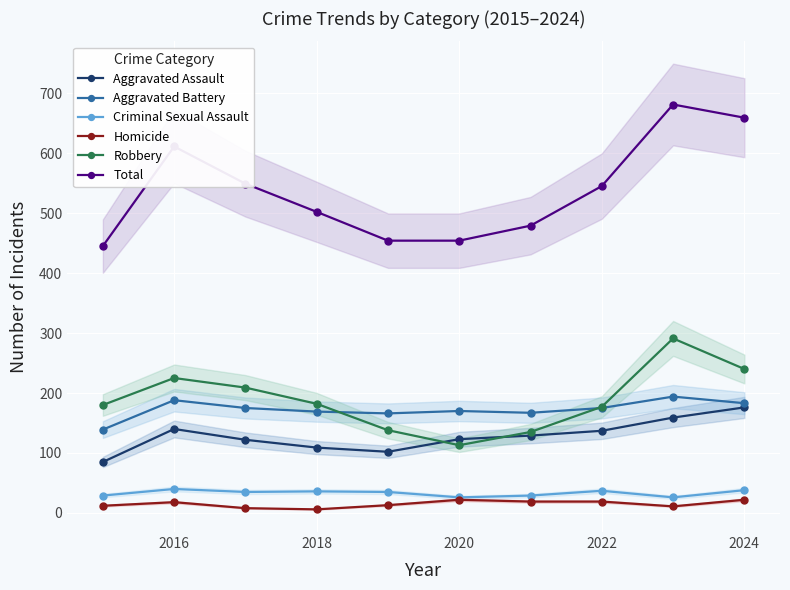

How many data points does each series have?

10